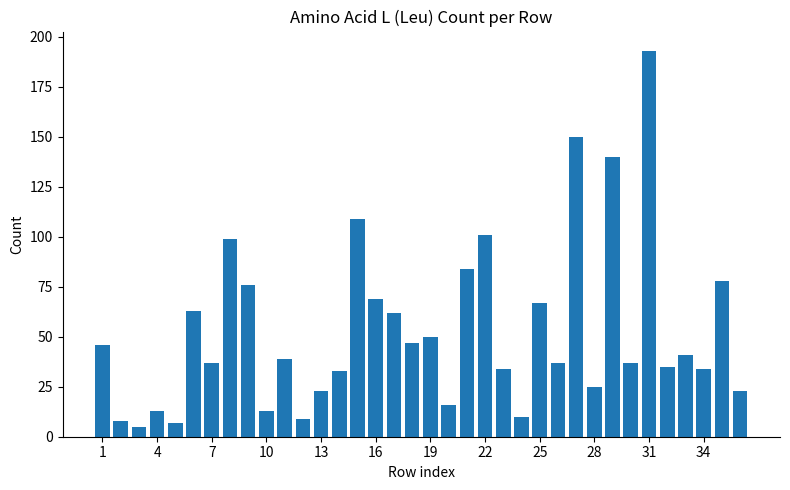

What is the sum of all values?

1913